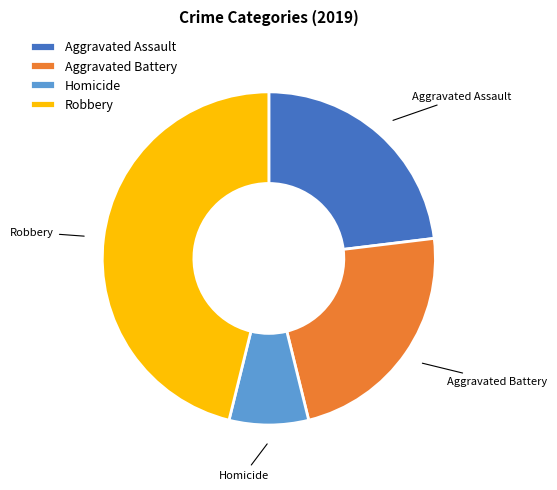

Is there any slice that represents more than half of the pie?

No